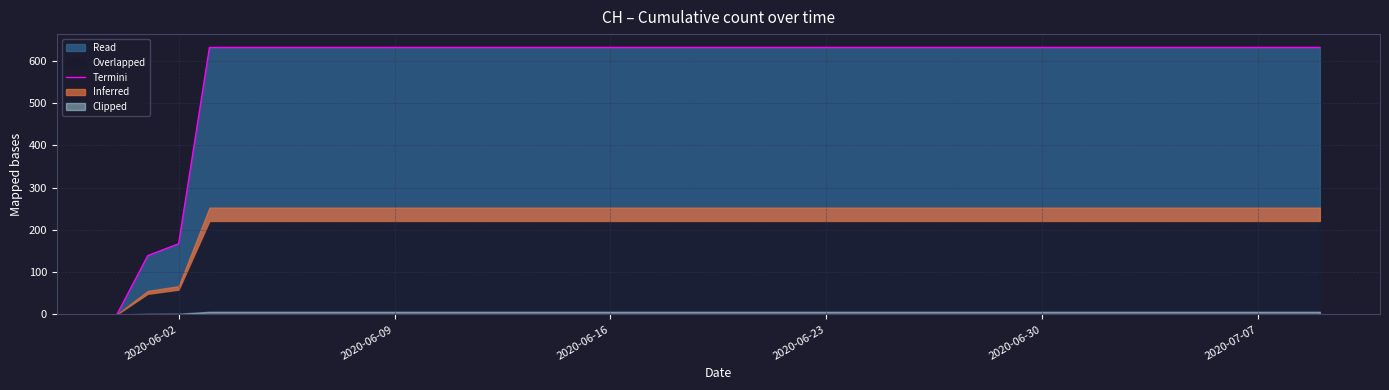

Where is Termini nearest to the value 315?

2020-06-02